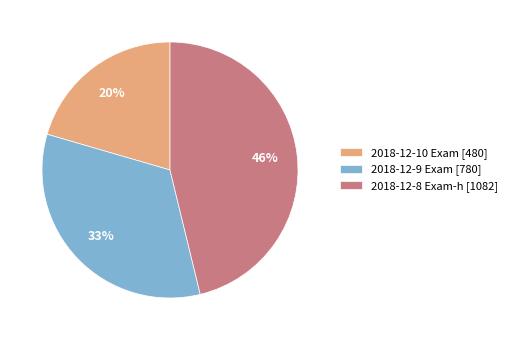

How many slices are in this pie chart?

3